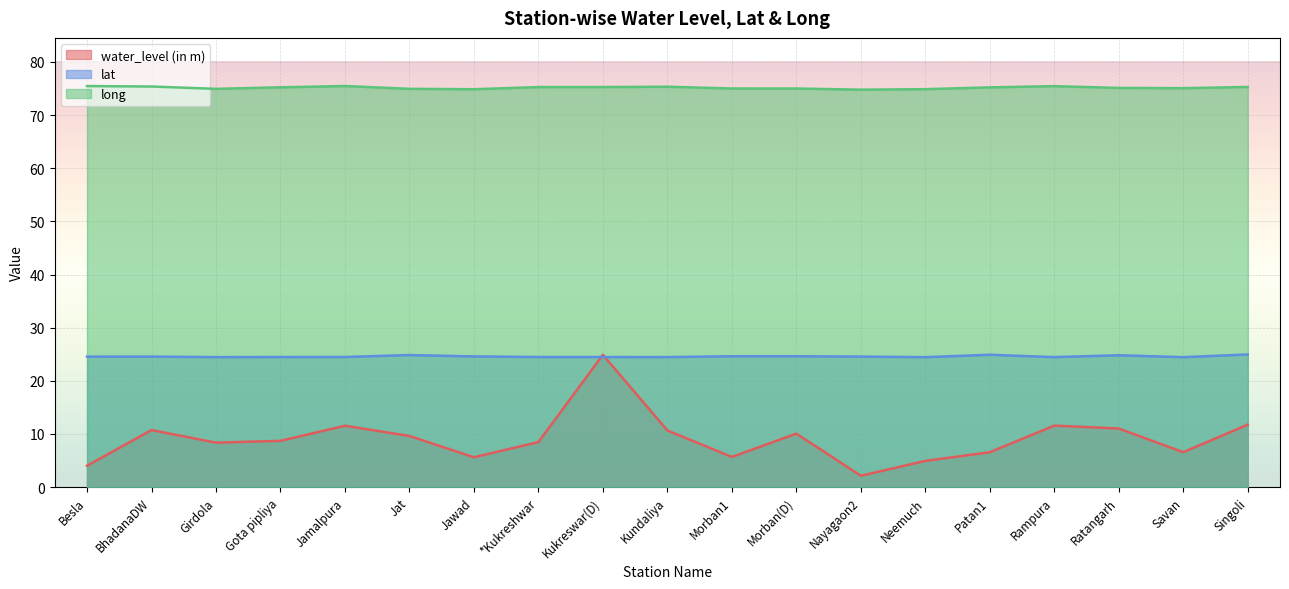

Which has a higher value, Gota pipliya or Neemuch?

Gota pipliya